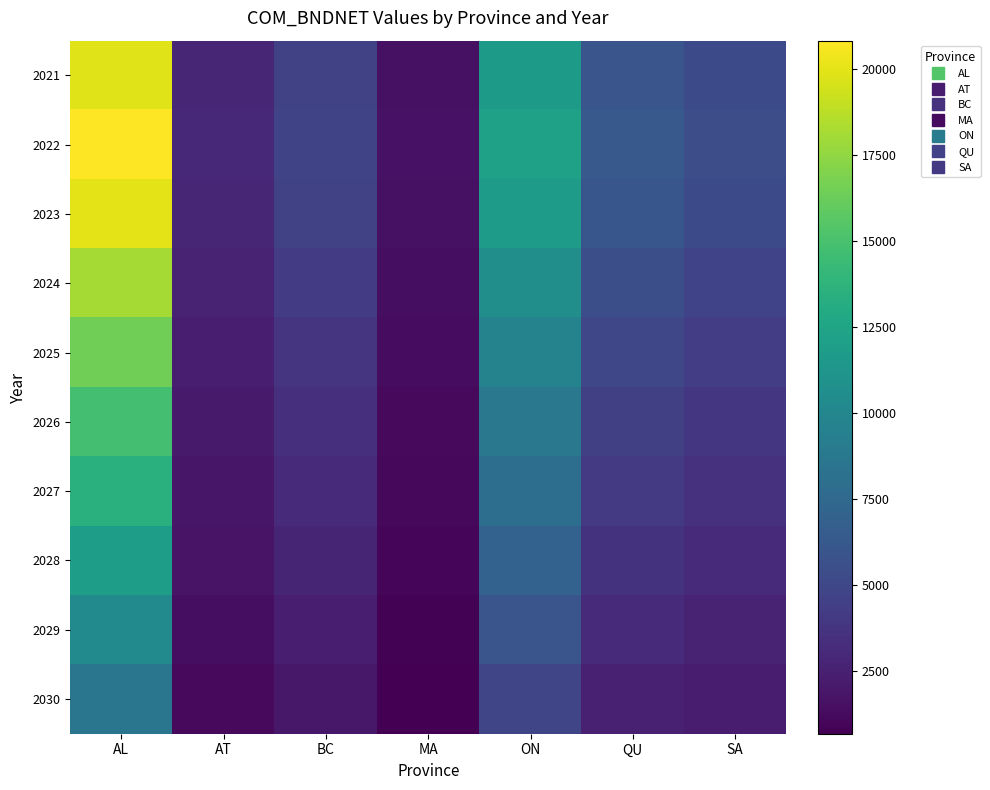

Rank the series by their maximum value, from lowest to highest.

2030, 2029, 2028, 2027, 2026, 2025, 2024, 2021, 2023, 2022